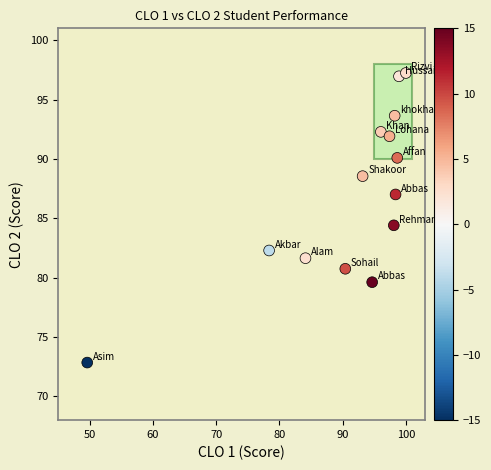

What Y value in the scatter plot is closest to 85?

84.4